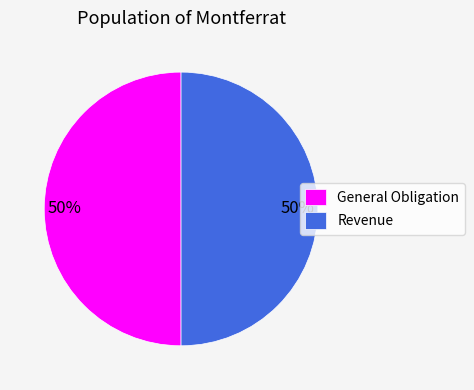

The Revenue slice represents 11% of the pie. True or false?

False